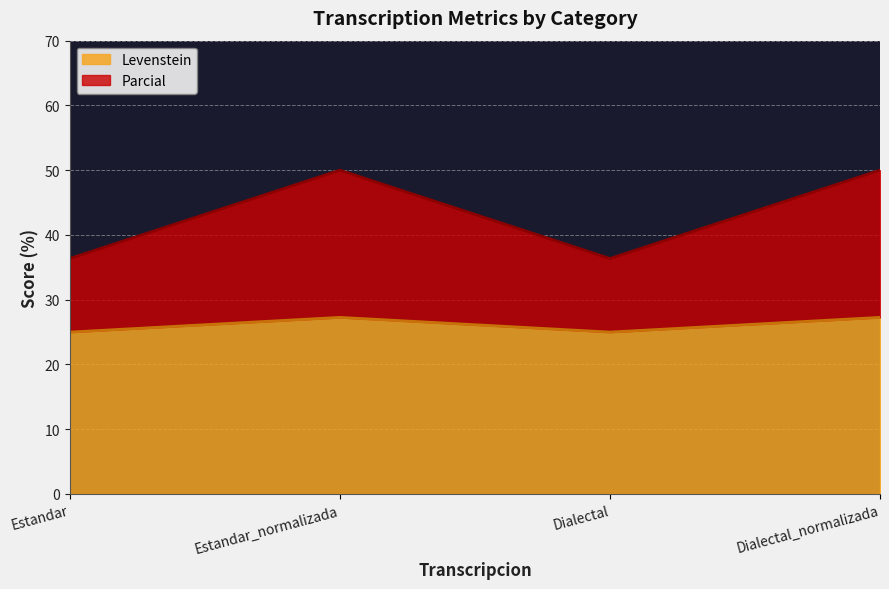

What is the minimum value for Levenstein?

25.0